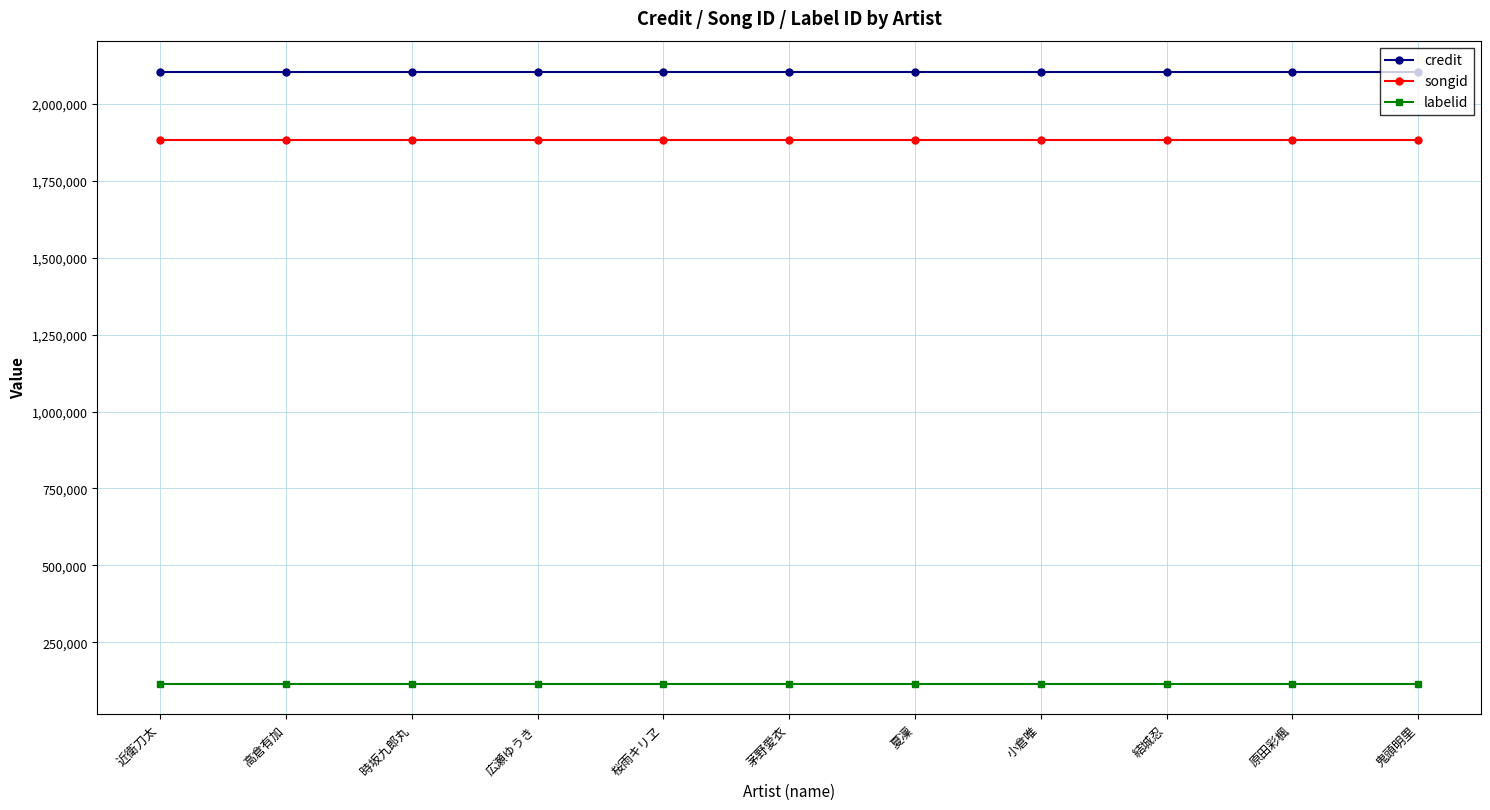

What is the sum of the labelid values at 桜雨キリヱ and 近衛刀太?

232214